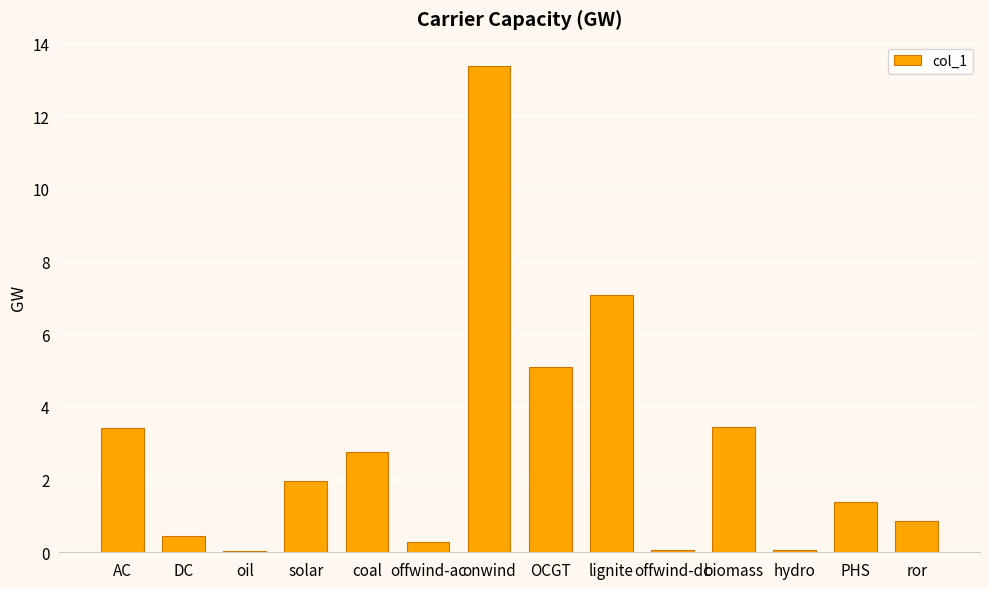

Are the bars horizontal?

No